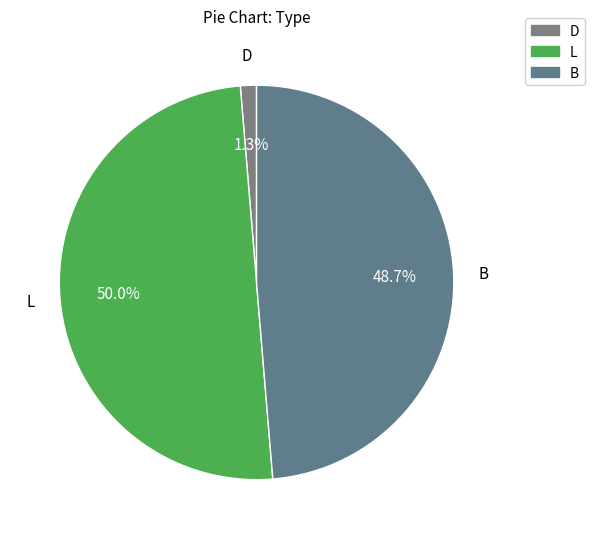

Rank the categories by value from lowest to highest.

D, B, L